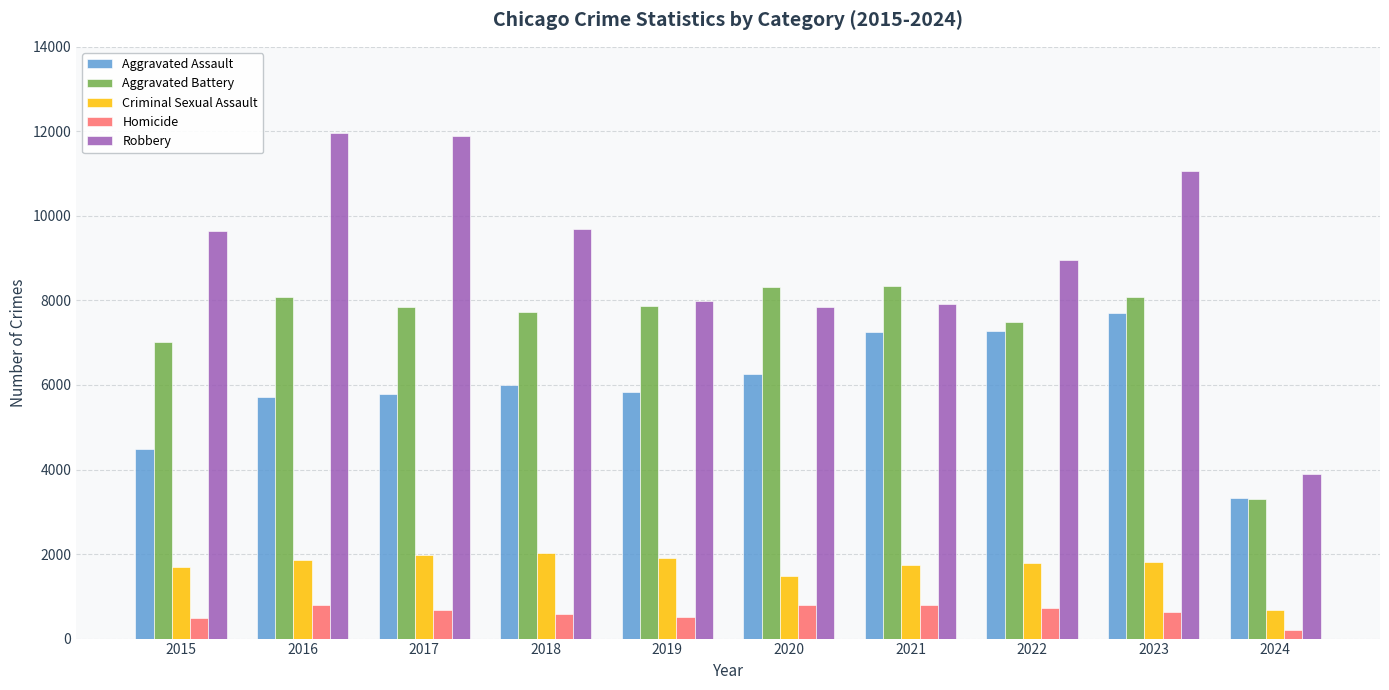

What is the lowest value of the Homicide series?

214